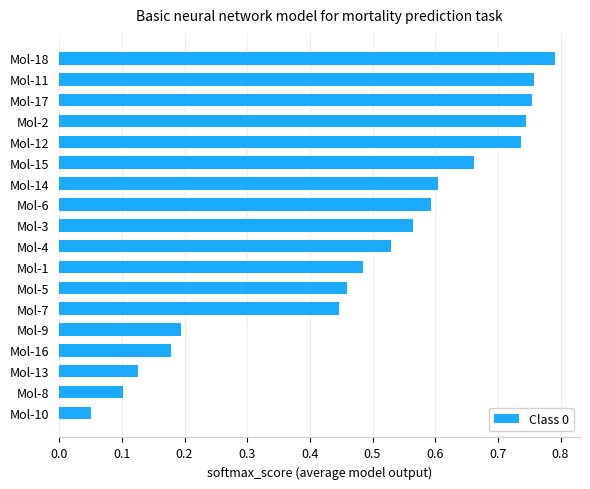

At which category does the chart reach its peak across all series?

Mol-18